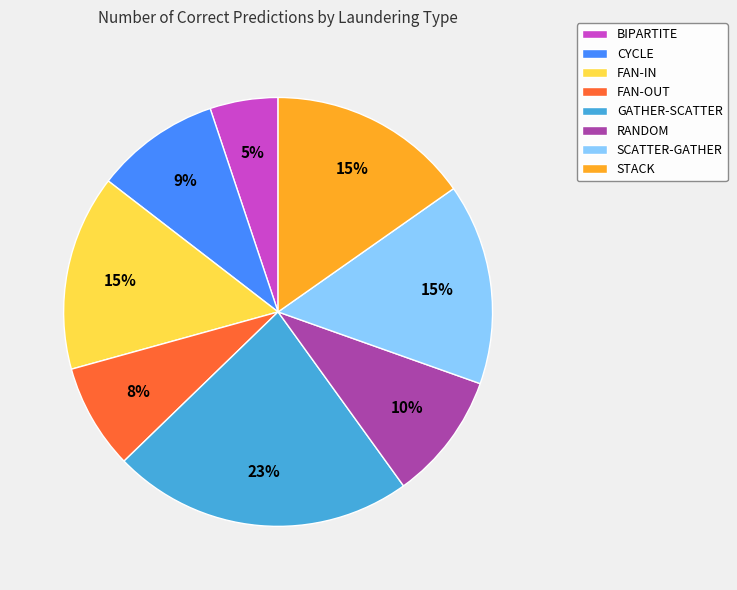

Between GATHER-SCATTER and SCATTER-GATHER, which is larger?

GATHER-SCATTER